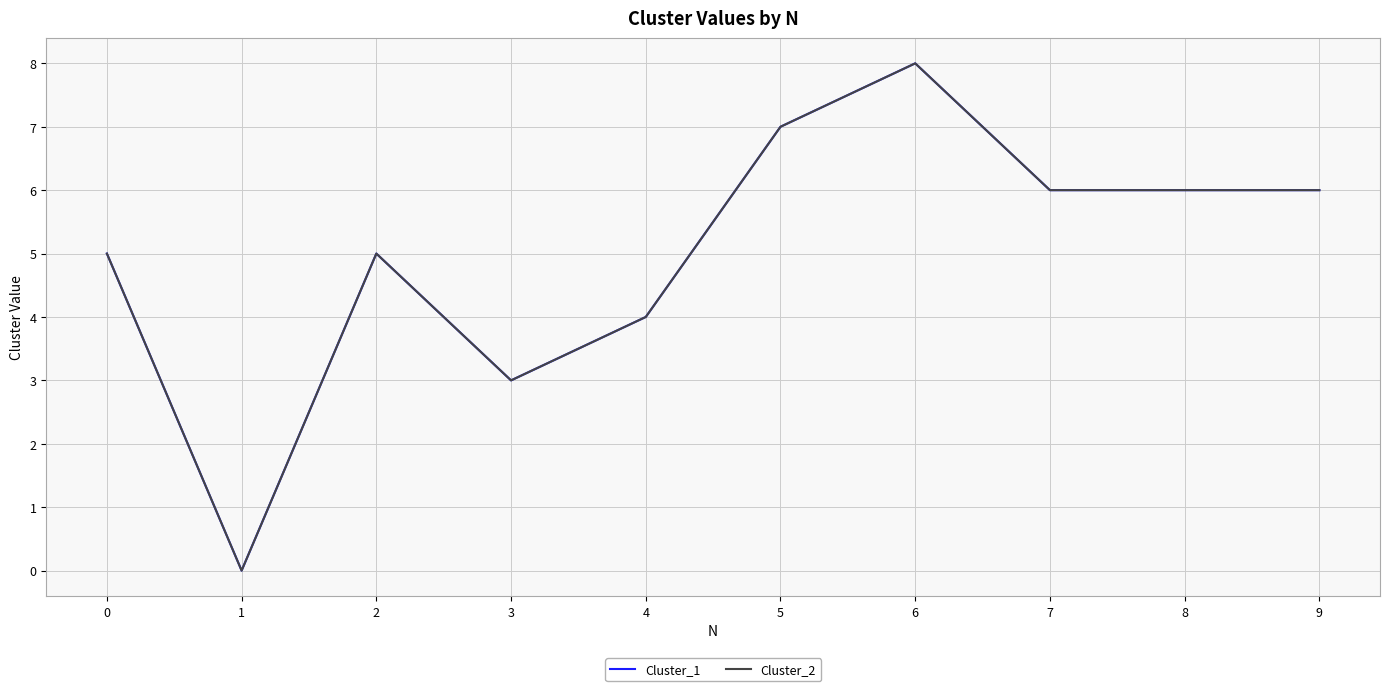

Does the chart have visible grid lines?

Yes